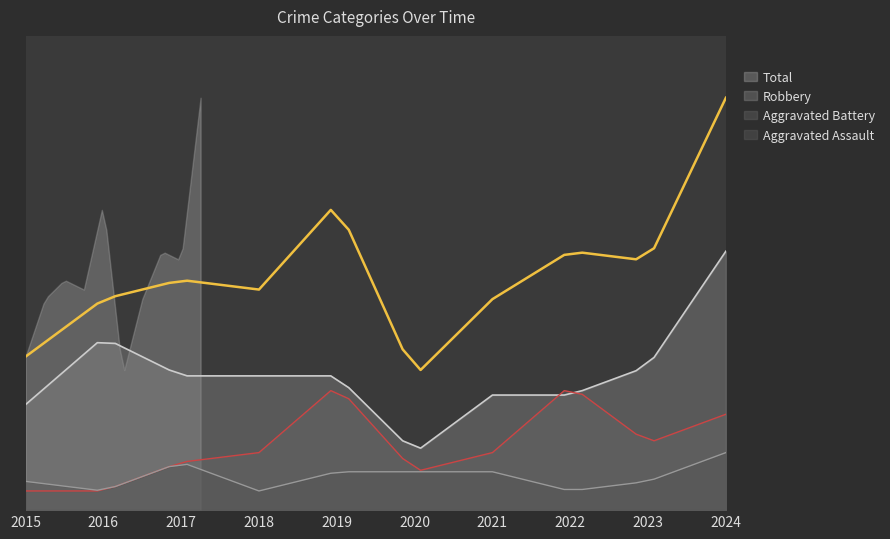

True or false: Aggravated Assault has more than 0 points higher than both neighbors.

True